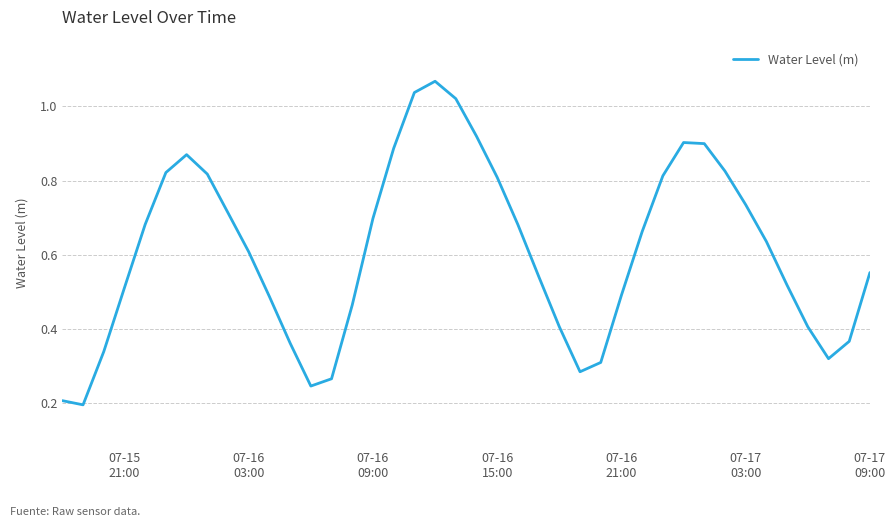

How many lines are shown in the chart?

1